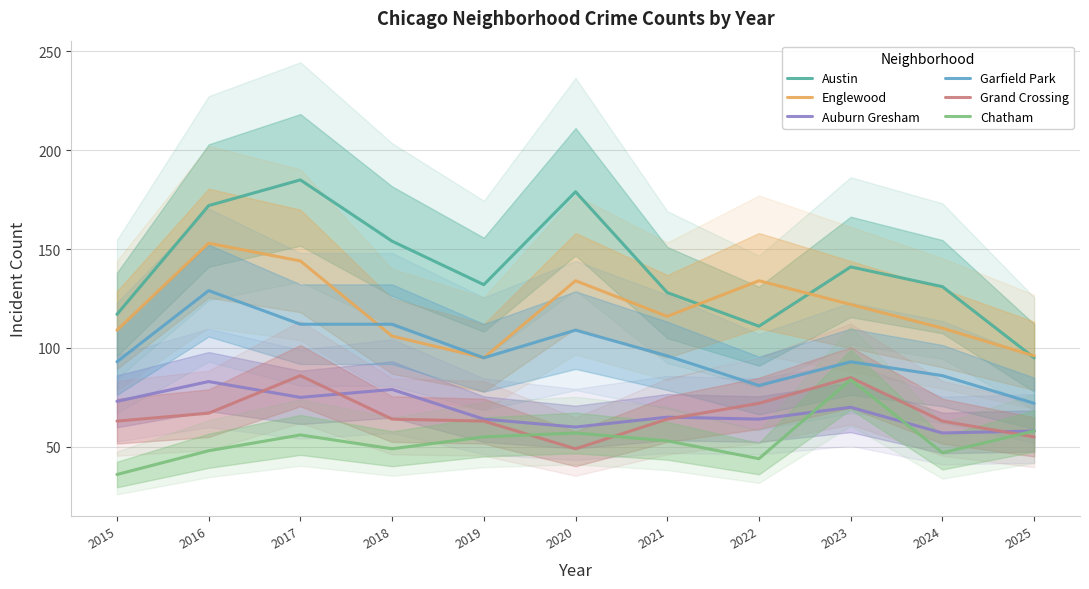

What is the difference between the Chatham values at 2024 and 2017?

9